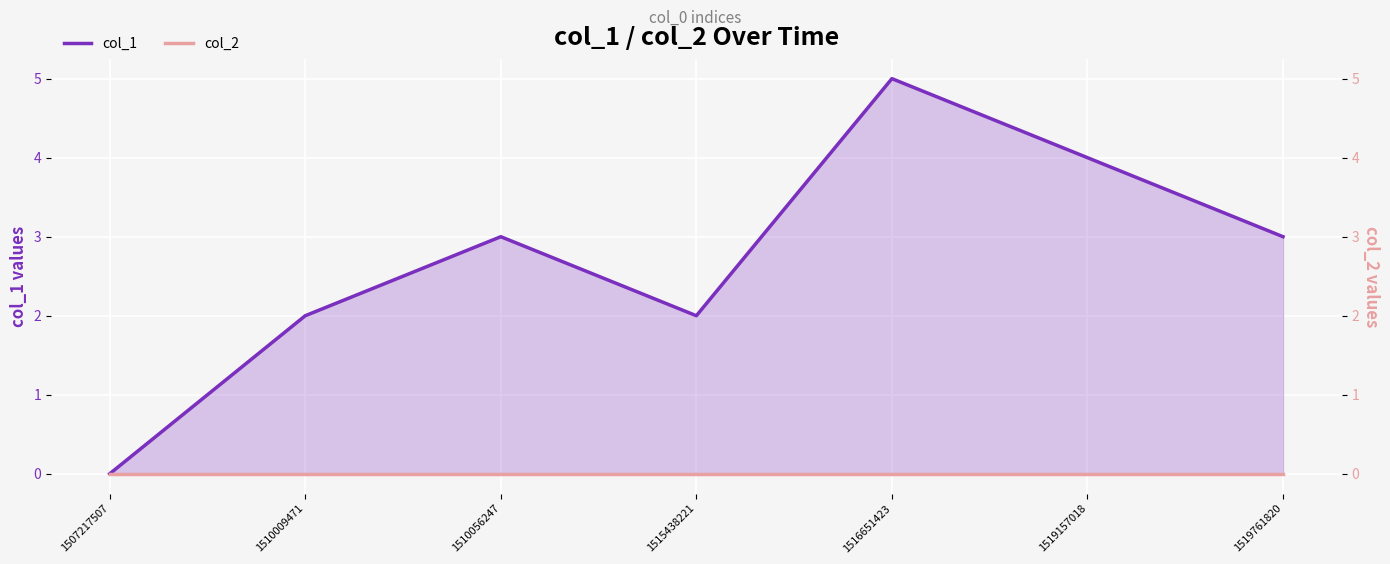

True or false: col_2 and col_1 intersect in this chart.

False